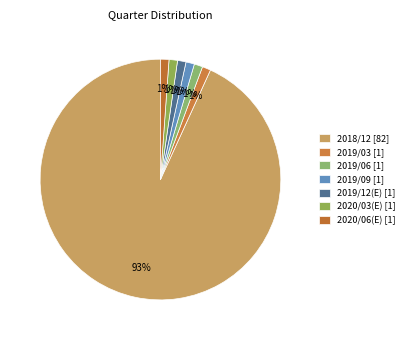

Which category has the biggest portion of the pie?

2018/12 [82]